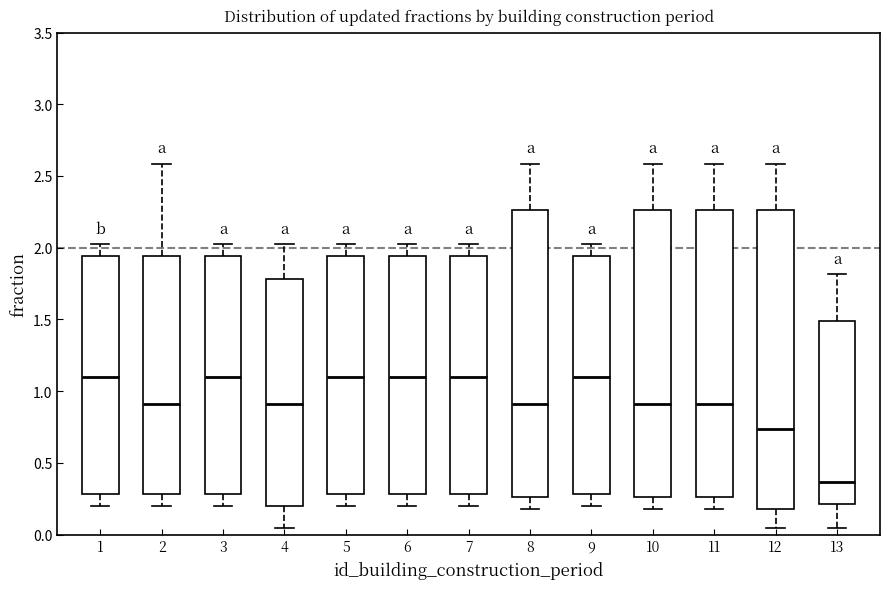

Reading left to right, read every box against the y-axis: the position of its median line, the range the box covers, and the ends of its whiskers. The values are not printed on the chart, so give them approximately, as read against the axis.

1: median 1.10, box 0.30 to 1.95, whiskers 0.20 to 2.05
2: median 0.90, box 0.30 to 1.95, whiskers 0.20 to 2.60
3: median 1.10, box 0.30 to 1.95, whiskers 0.20 to 2.05
4: median 0.90, box 0.20 to 1.80, whiskers 0.05 to 2.05
5: median 1.10, box 0.30 to 1.95, whiskers 0.20 to 2.05
6: median 1.10, box 0.30 to 1.95, whiskers 0.20 to 2.05
7: median 1.10, box 0.30 to 1.95, whiskers 0.20 to 2.05
8: median 0.90, box 0.25 to 2.25, whiskers 0.20 to 2.60
9: median 1.10, box 0.30 to 1.95, whiskers 0.20 to 2.05
10: median 0.90, box 0.25 to 2.25, whiskers 0.20 to 2.60
11: median 0.90, box 0.25 to 2.25, whiskers 0.20 to 2.60
12: median 0.75, box 0.20 to 2.25, whiskers 0.05 to 2.60
13: median 0.35, box 0.20 to 1.50, whiskers 0.05 to 1.80